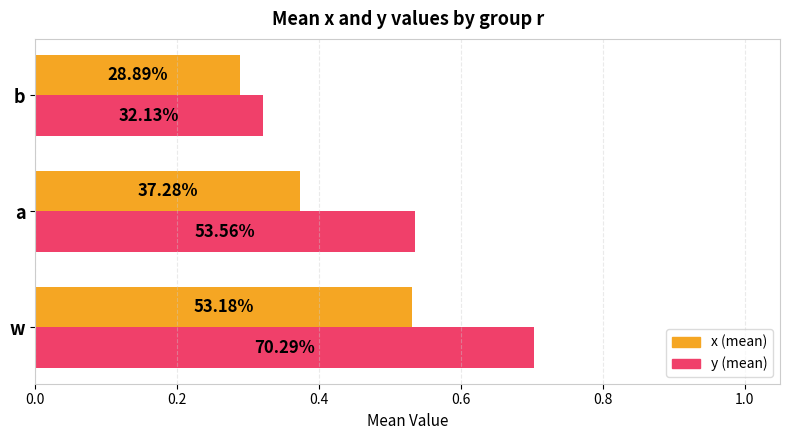

What is the value of the x bar at the 1st from the left?

0.5